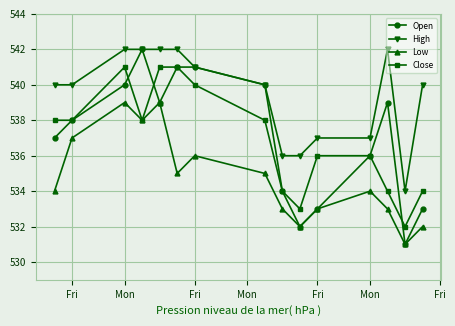

Which series has the widest spread of values?

Open